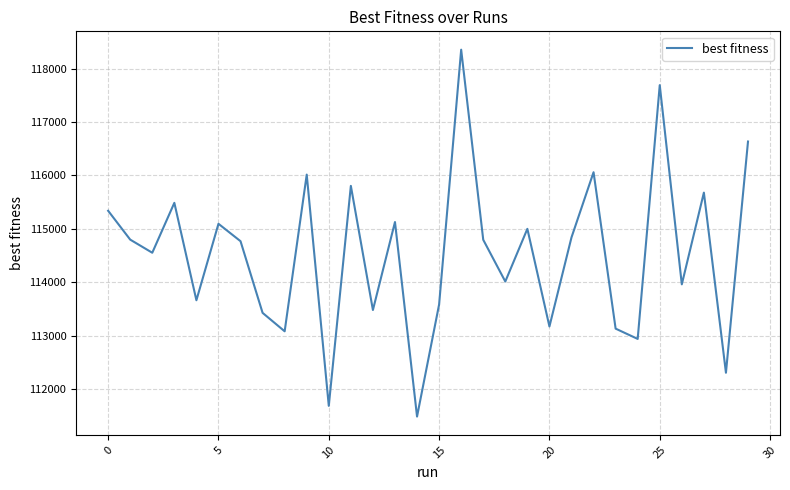

What is the difference between the maximum and minimum values?

6864.2